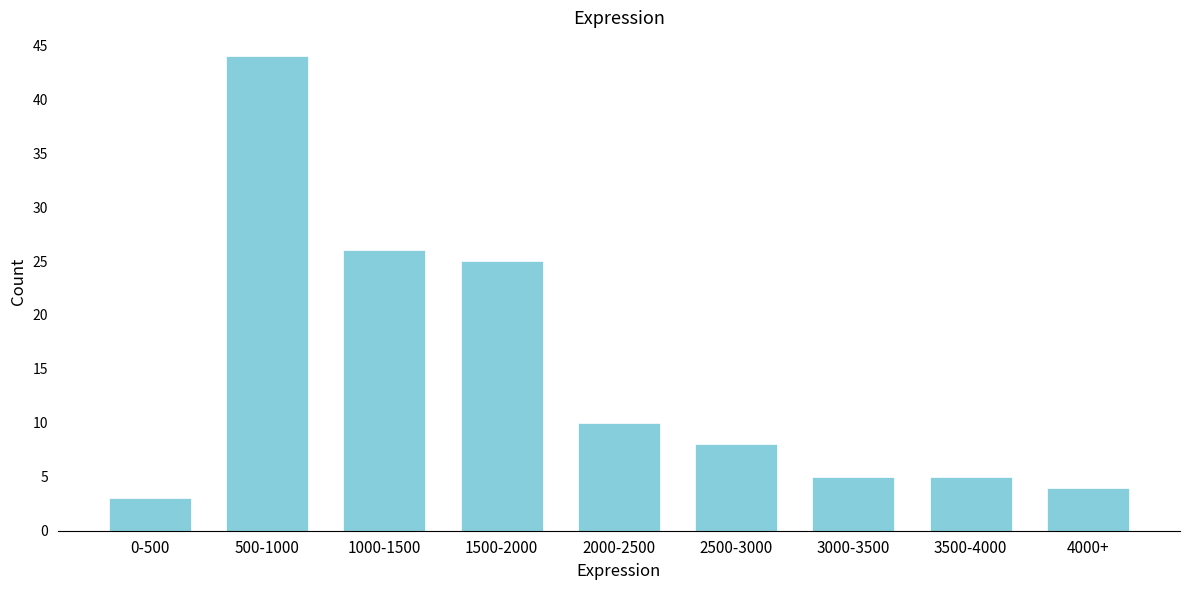

Reading right to left, extract all data points from this chart.

4000+=4	3500-4000=5	3000-3500=5	2500-3000=8	2000-2500=10	1500-2000=25	1000-1500=26	500-1000=44	0-500=3